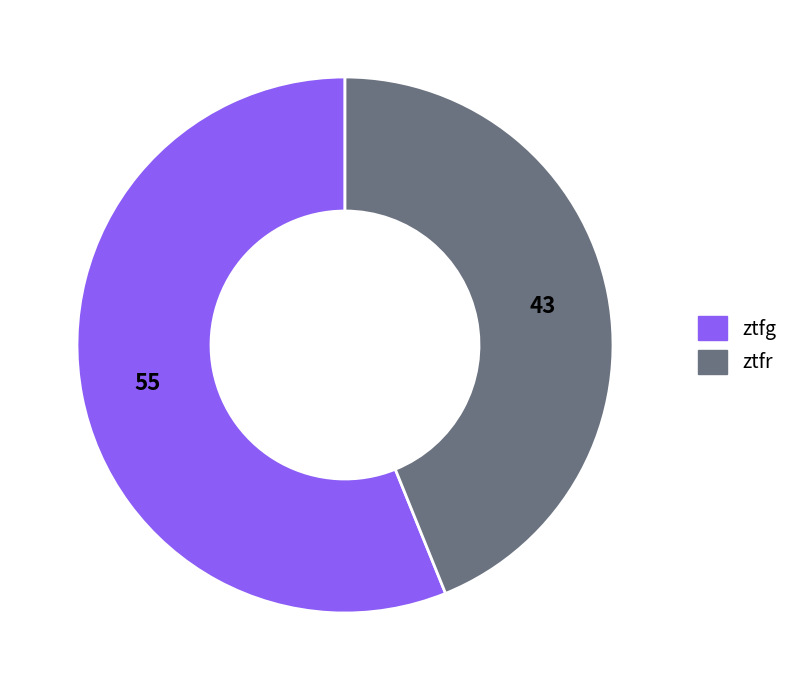

How many slices are in this pie chart?

2